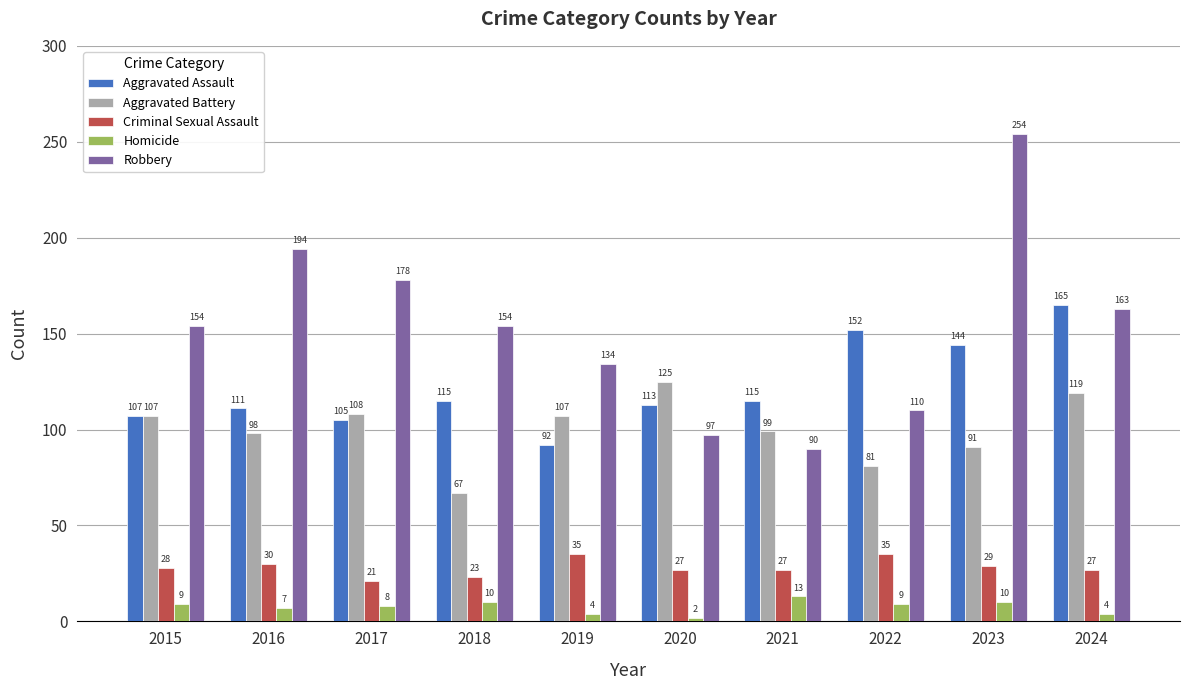

Which series has the largest total across all categories?

Robbery